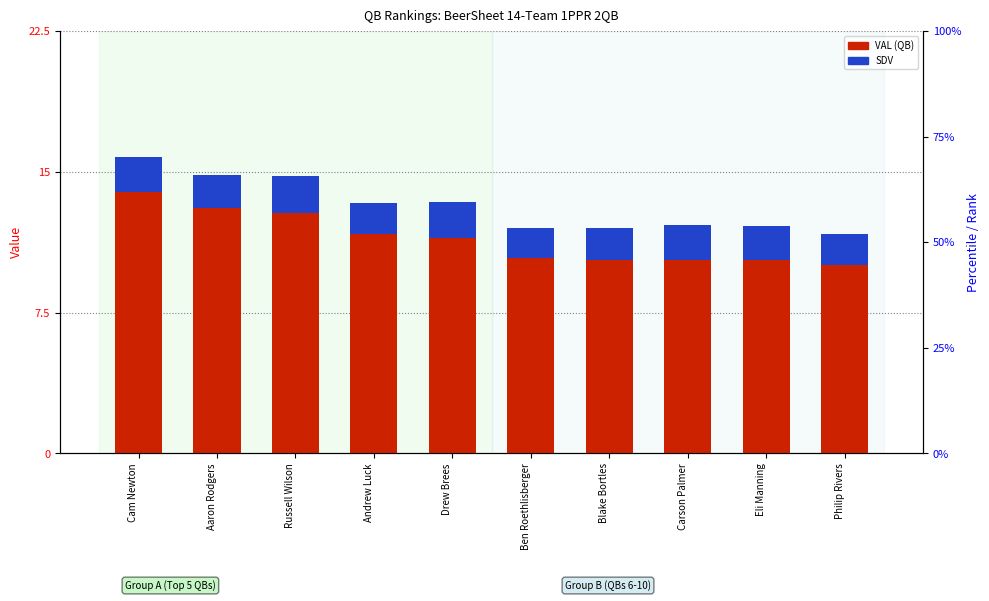

The SDV series shows 2.5 at Eli Manning. True or false?

False